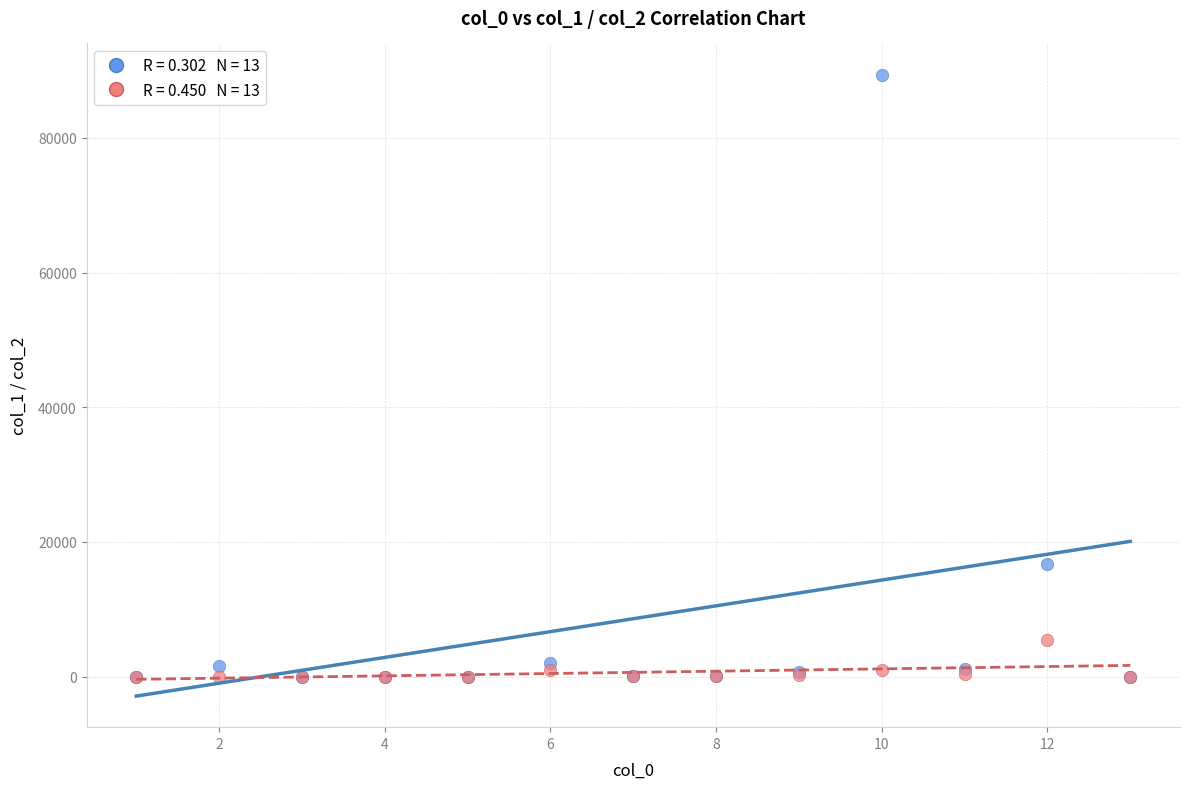

Across all series, what Y value is closest to 44711?

16784.6